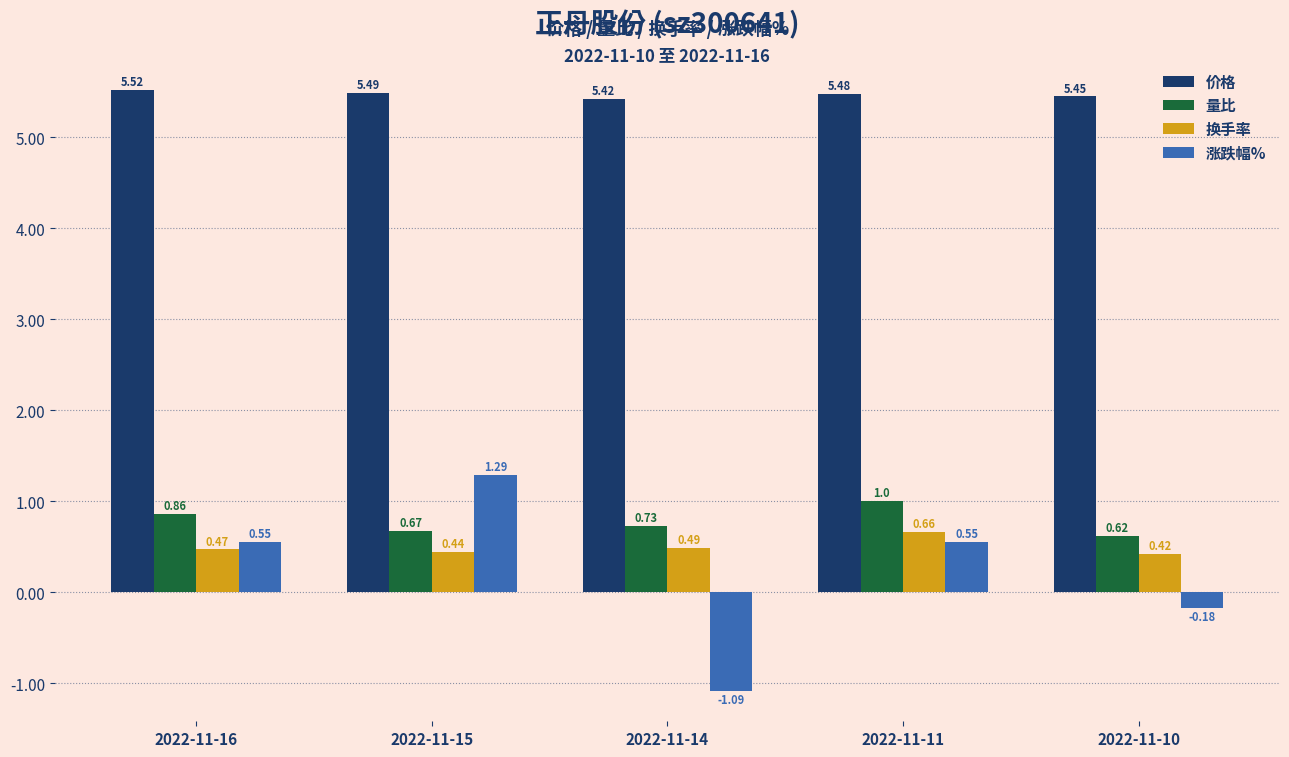

True or false: 价格 has a value of 5.5 at 2022-11-10.

True